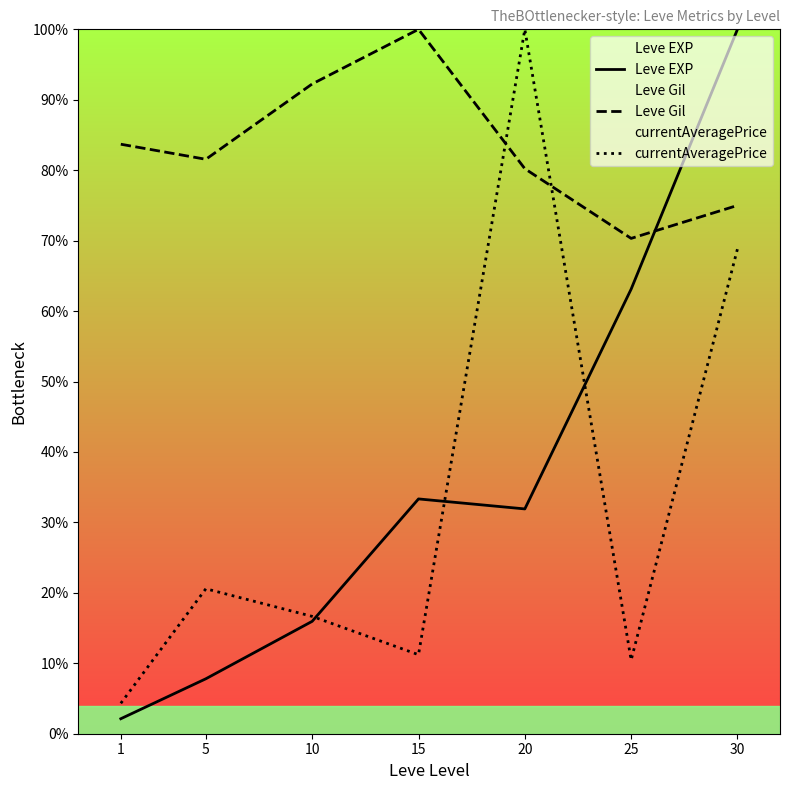

Is it true that Leve EXP equals 55.0 at 15?

False